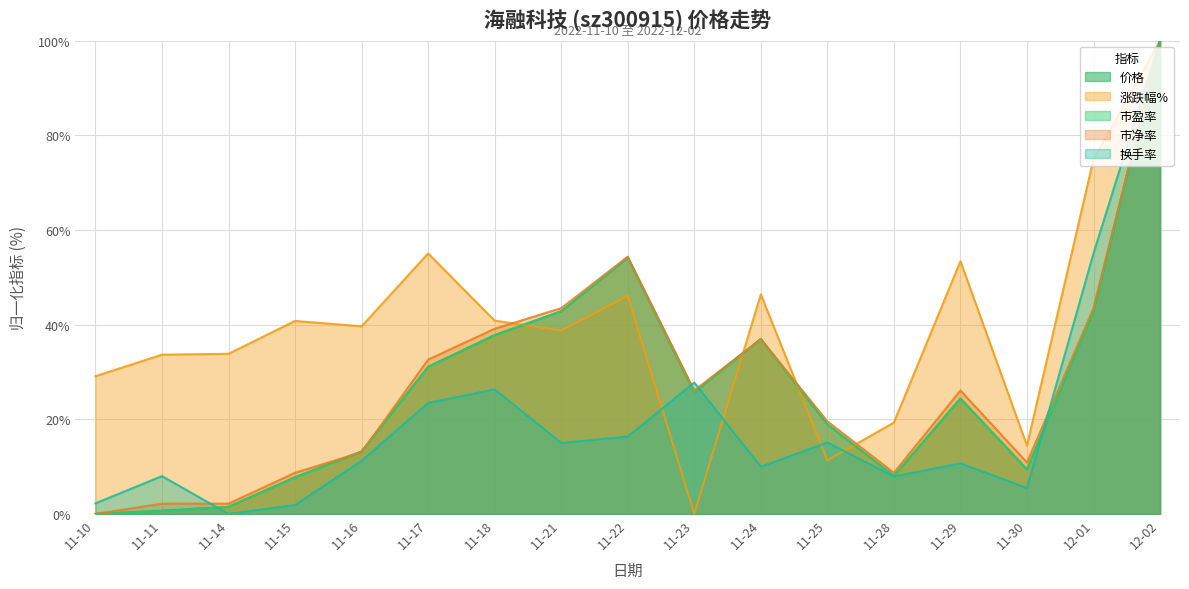

At which label is 价格 closest to 50?

11-22